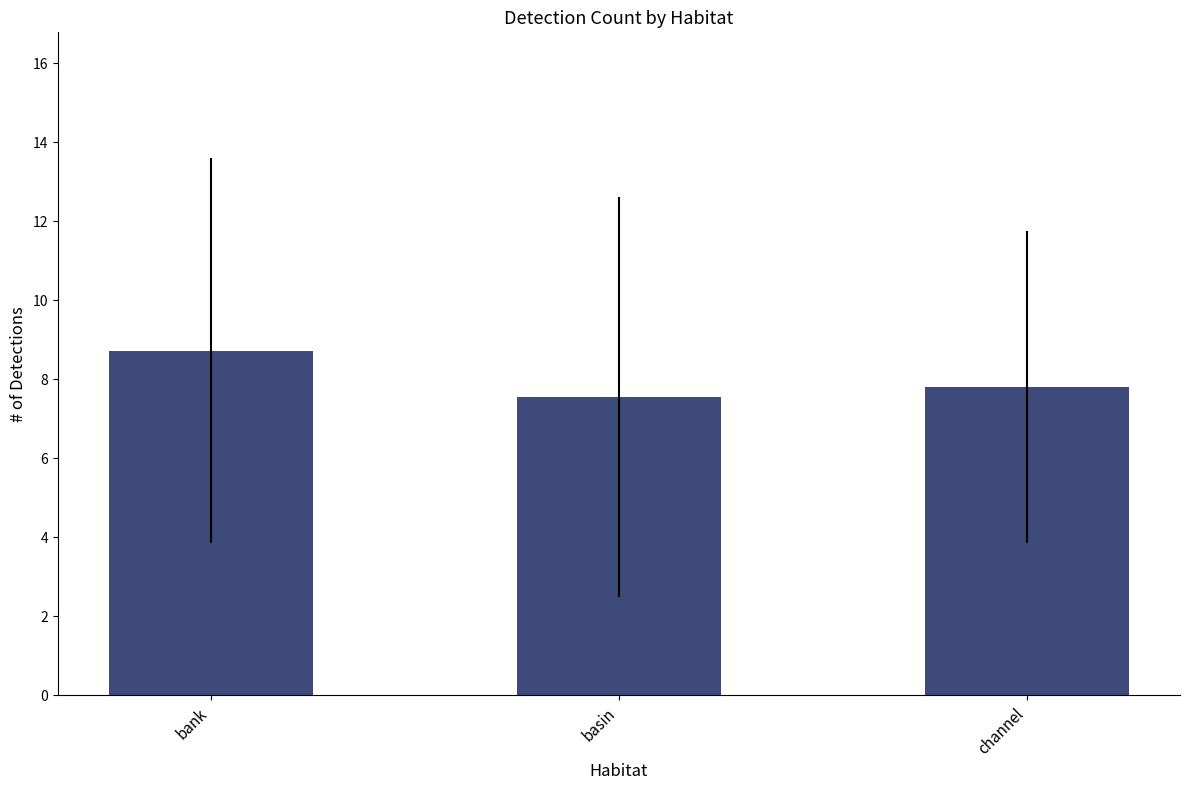

Approximately how many times larger is the value at basin compared to bank?

0.9